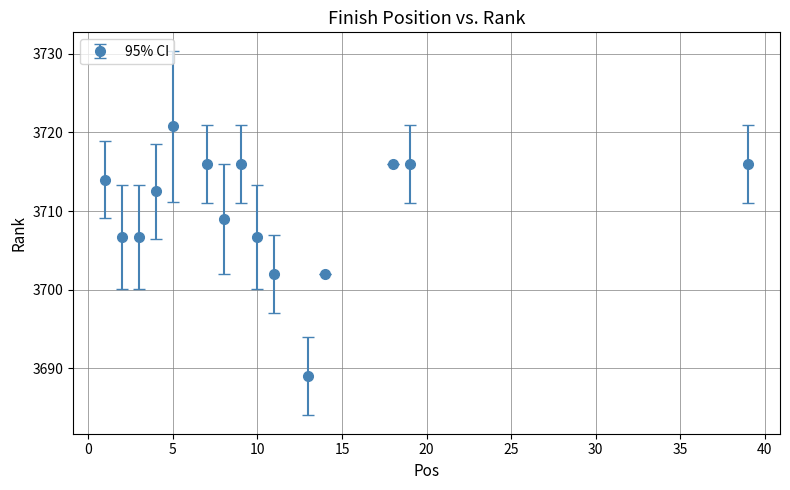

What is the minimum value shown in the chart?

3689.0